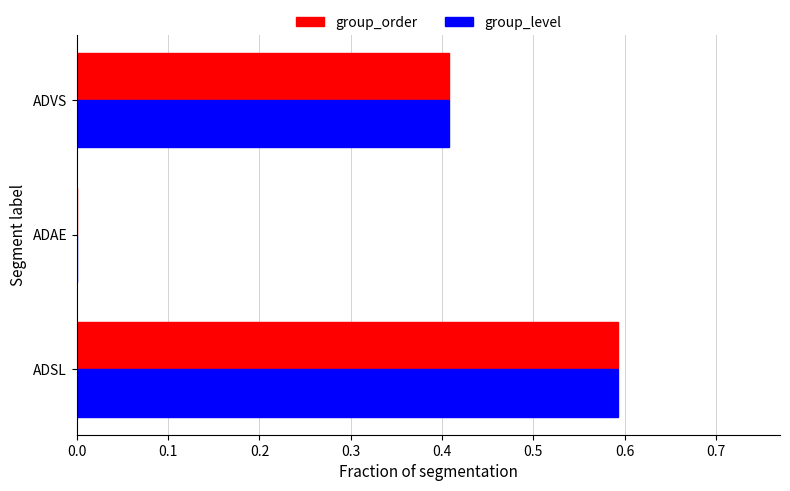

Which label corresponds to the largest value in the chart?

ADSL